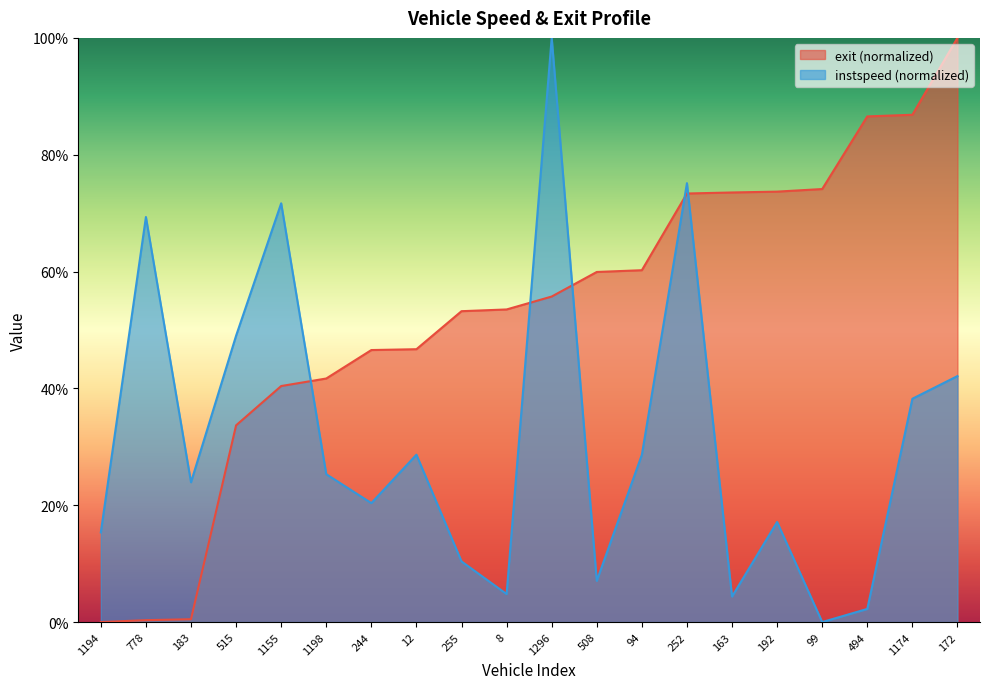

What is the highest value of the instspeed series?

100.0